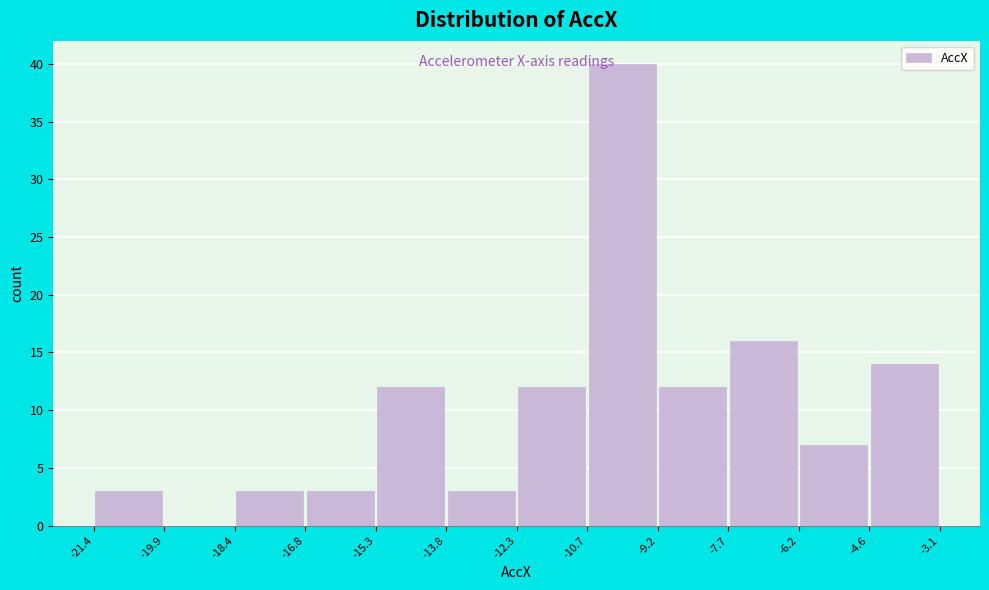

Reading left to right, list every bar in this chart as the range it spans on the x-axis followed by its height. The values are not printed on the chart, so give them approximately, as read against the axis.

-21.4 to -19.9: 3
-19.9 to -18.4: 0
-18.4 to -16.8: 3
-16.8 to -15.3: 3
-15.3 to -13.8: 12
-13.8 to -12.3: 3
-12.3 to -10.7: 12
-10.7 to -9.2: 40
-9.2 to -7.7: 12
-7.7 to -6.2: 16
-6.2 to -4.6: 7
-4.6 to -3.1: 14